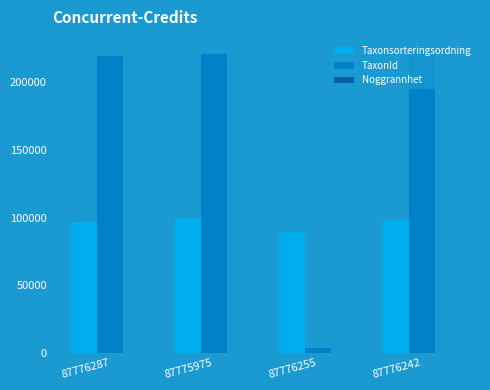

Which series has the largest total across all categories?

TaxonId